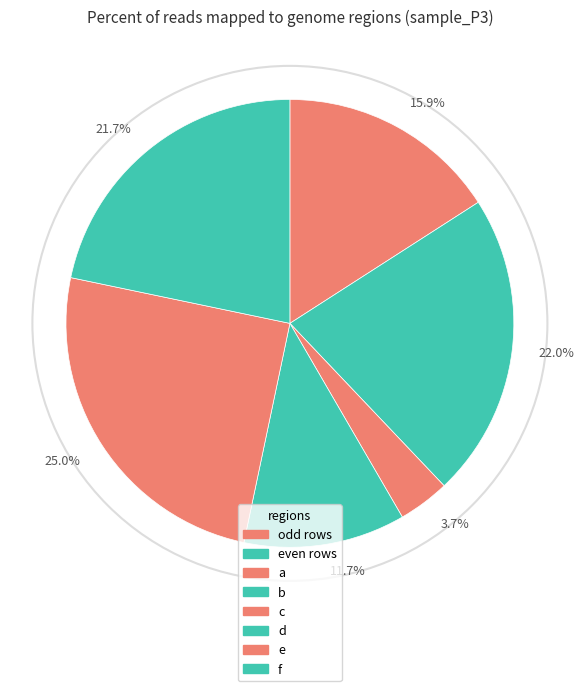

Does any single category account for the majority?

No